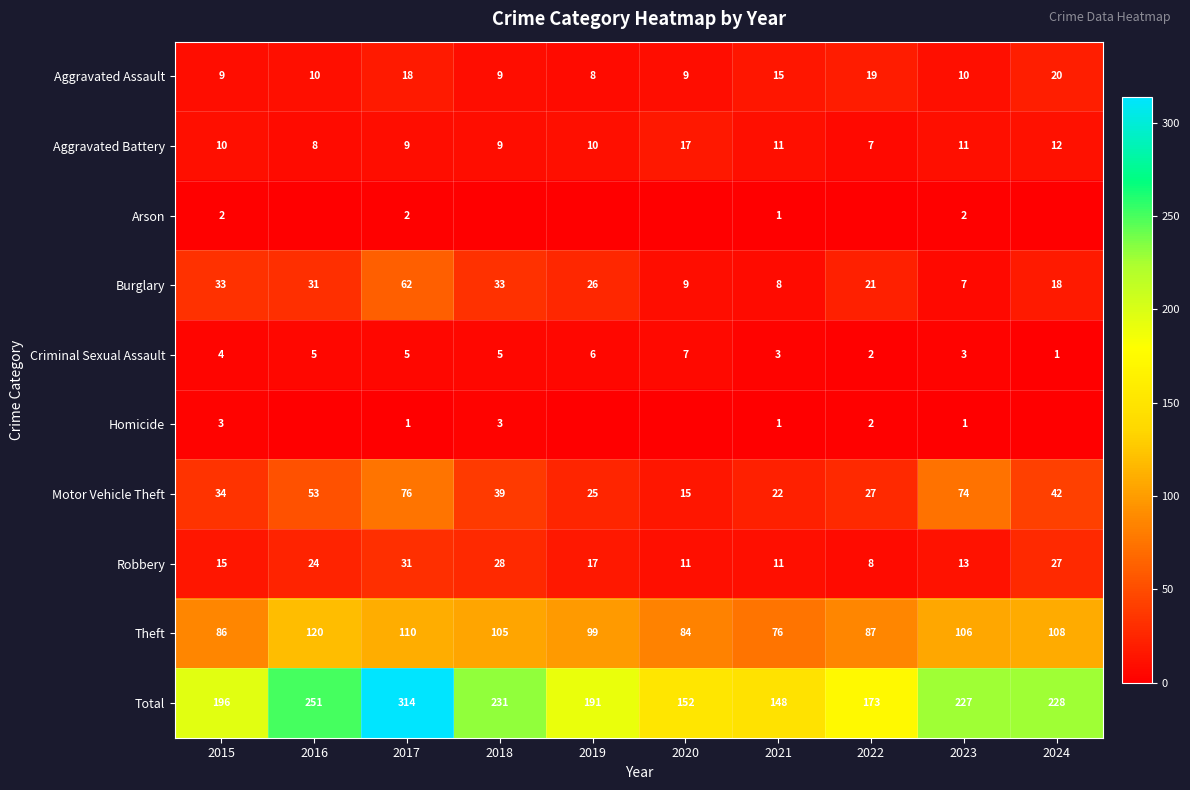

Which series changed the most between 2019 and 2024?

Total